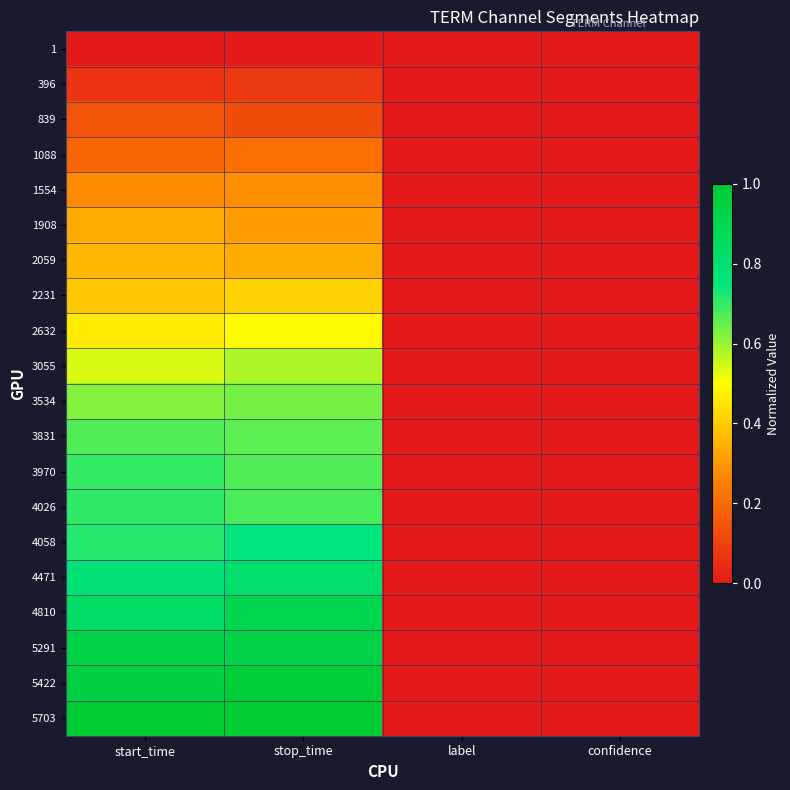

Reading left to right, list all the values displayed in this chart.

1: start_time=0.0	stop_time=0.0	label=0.0	confidence=0.0
396: start_time=0.1	stop_time=0.1	label=0.0	confidence=0.0
839: start_time=0.1	stop_time=0.1	label=0.0	confidence=0.0
1088: start_time=0.2	stop_time=0.2	label=0.0	confidence=0.0
1554: start_time=0.3	stop_time=0.3	label=0.0	confidence=0.0
1908: start_time=0.3	stop_time=0.3	label=0.0	confidence=0.0
2059: start_time=0.4	stop_time=0.3	label=0.0	confidence=0.0
2231: start_time=0.4	stop_time=0.4	label=0.0	confidence=0.0
2632: start_time=0.5	stop_time=0.5	label=0.0	confidence=0.0
3055: start_time=0.5	stop_time=0.6	label=0.0	confidence=0.0
3534: start_time=0.6	stop_time=0.6	label=0.0	confidence=0.0
3831: start_time=0.7	stop_time=0.7	label=0.0	confidence=0.0
3970: start_time=0.7	stop_time=0.7	label=0.0	confidence=0.0
4026: start_time=0.7	stop_time=0.7	label=0.0	confidence=0.0
4058: start_time=0.7	stop_time=0.8	label=0.0	confidence=0.0
4471: start_time=0.8	stop_time=0.8	label=0.0	confidence=0.0
4810: start_time=0.8	stop_time=0.9	label=0.0	confidence=0.0
5291: start_time=0.9	stop_time=0.9	label=0.0	confidence=0.0
5422: start_time=1.0	stop_time=1.0	label=0.0	confidence=0.0
5703: start_time=1.0	stop_time=1.0	label=0.0	confidence=0.0